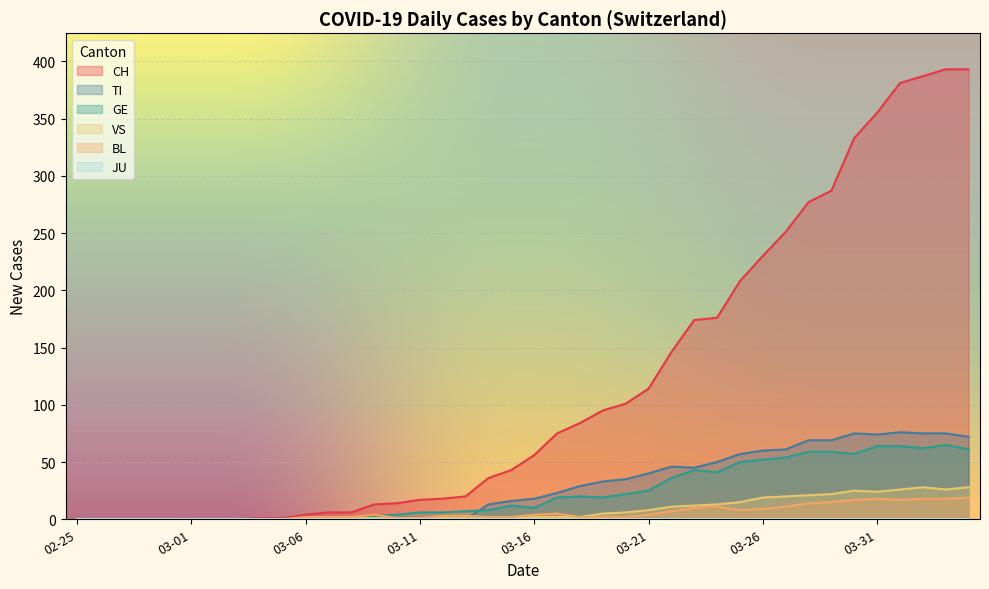

What is the difference between the BL values at 2020-03-20 and 2020-02-26?

2